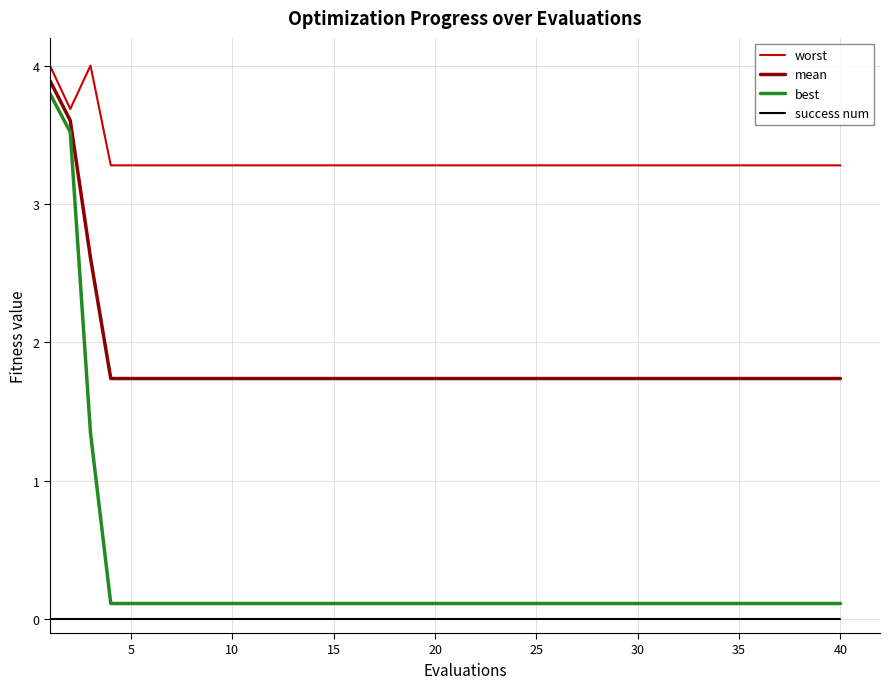

What are all the series names shown in the legend?

worst, mean, best, success num